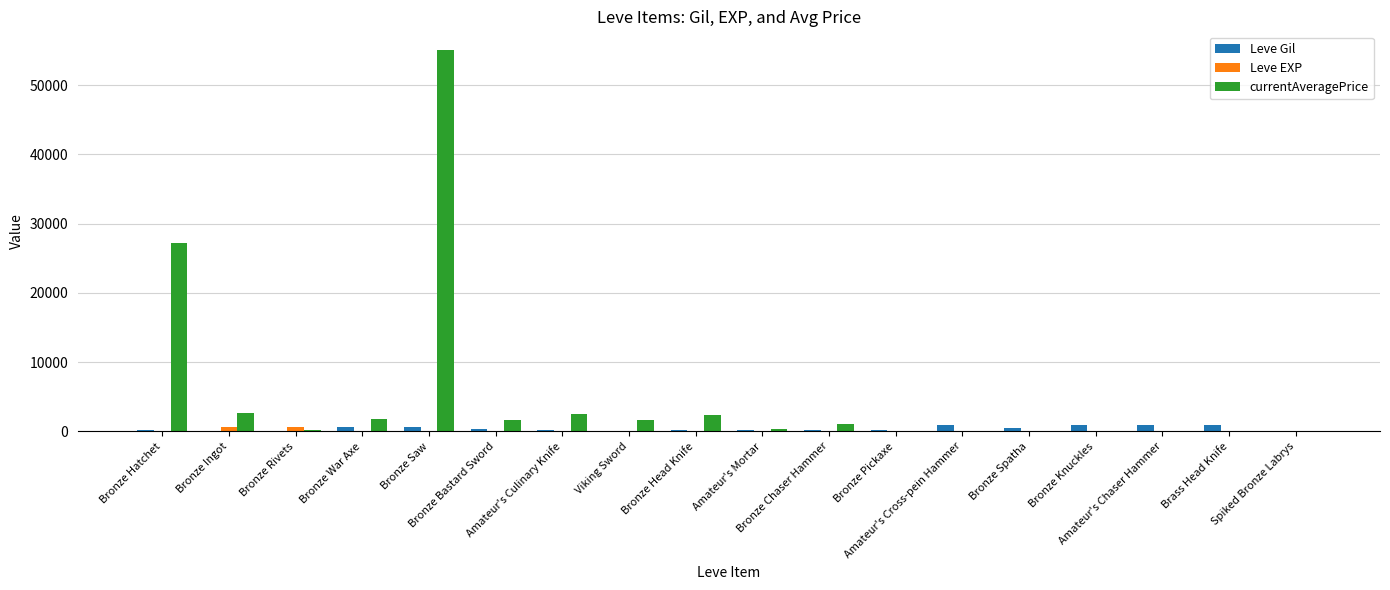

Which series has the largest total across all categories?

currentAveragePrice